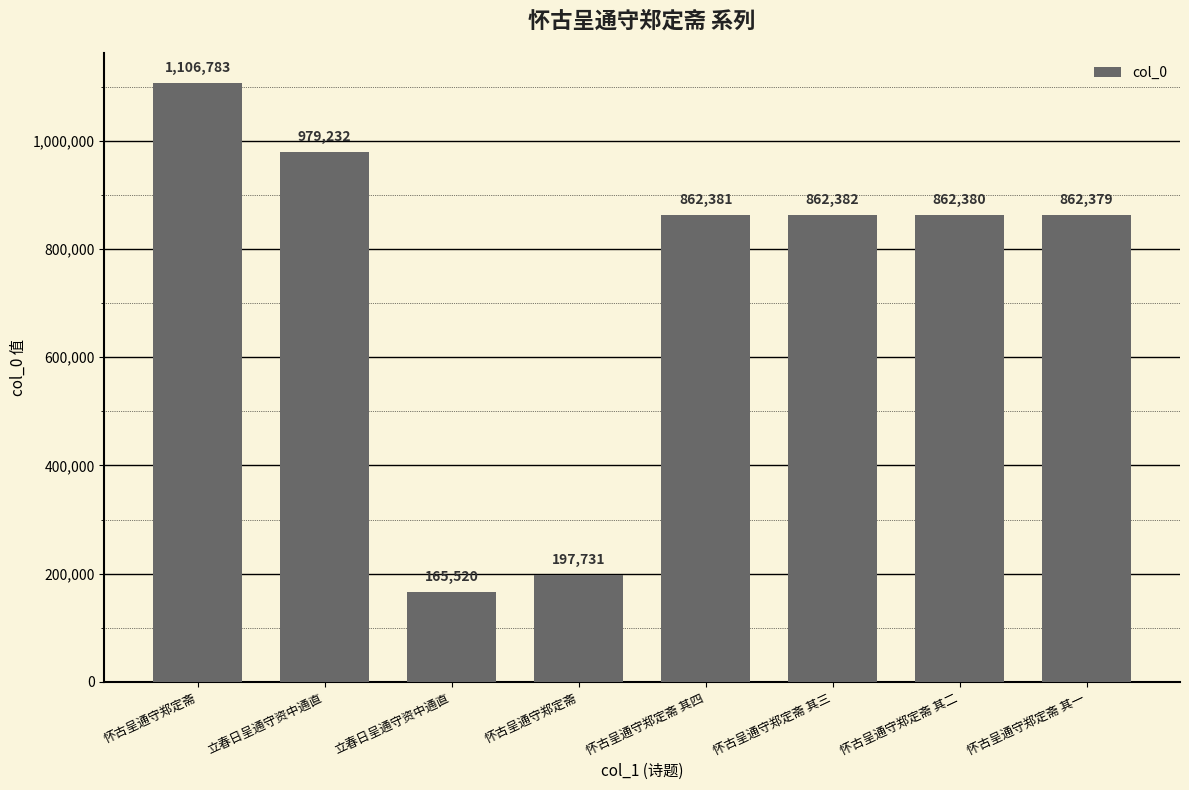

How many values are below 862381?

4